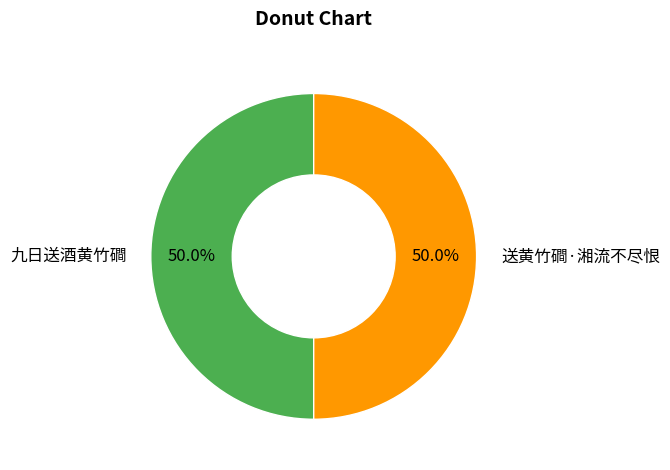

To the nearest percent, what portion does 送黄竹磵·湘流不尽恨 represent?

50%